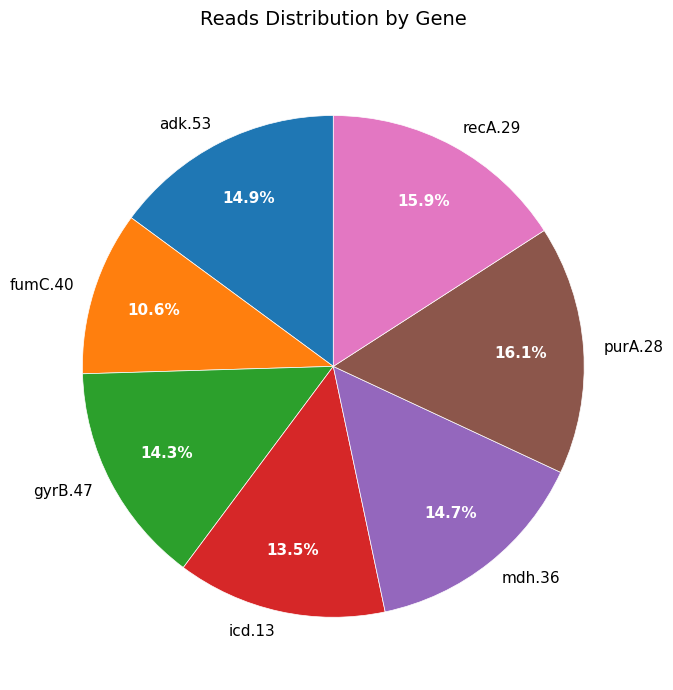

Count the number of slices in the pie.

7